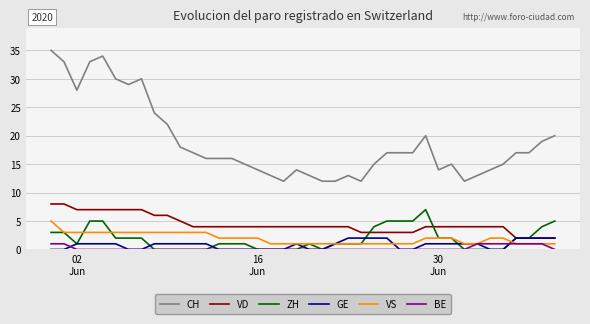

True or false: VD and CH cross at least once.

False